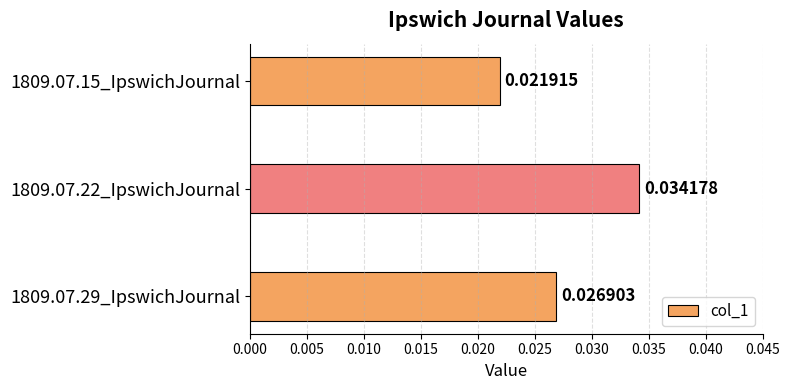

List the labels in order of value, smallest first.

1809.07.15_IpswichJournal, 1809.07.29_IpswichJournal, 1809.07.22_IpswichJournal